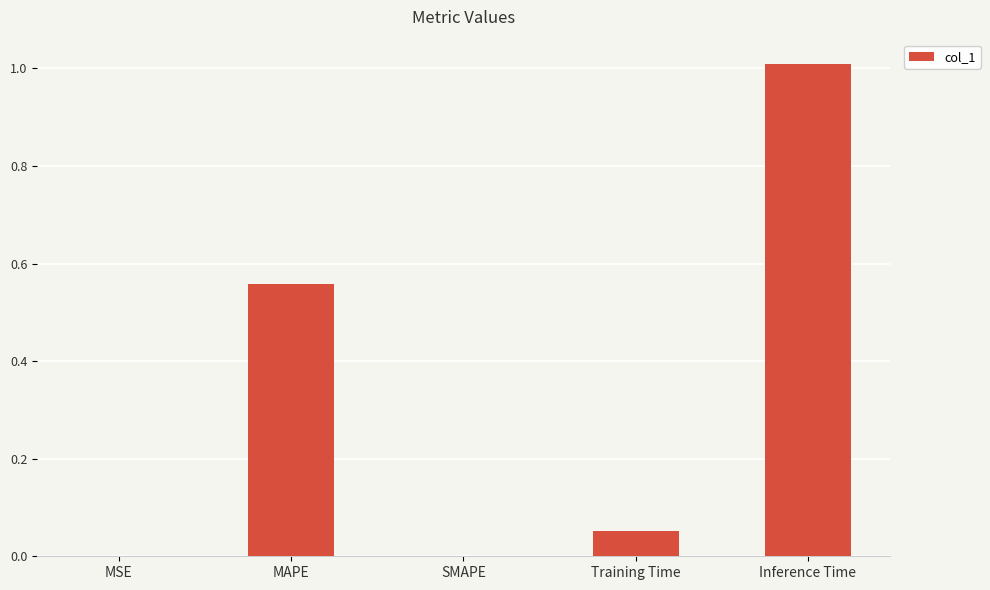

What is the sum of all values?

1.6